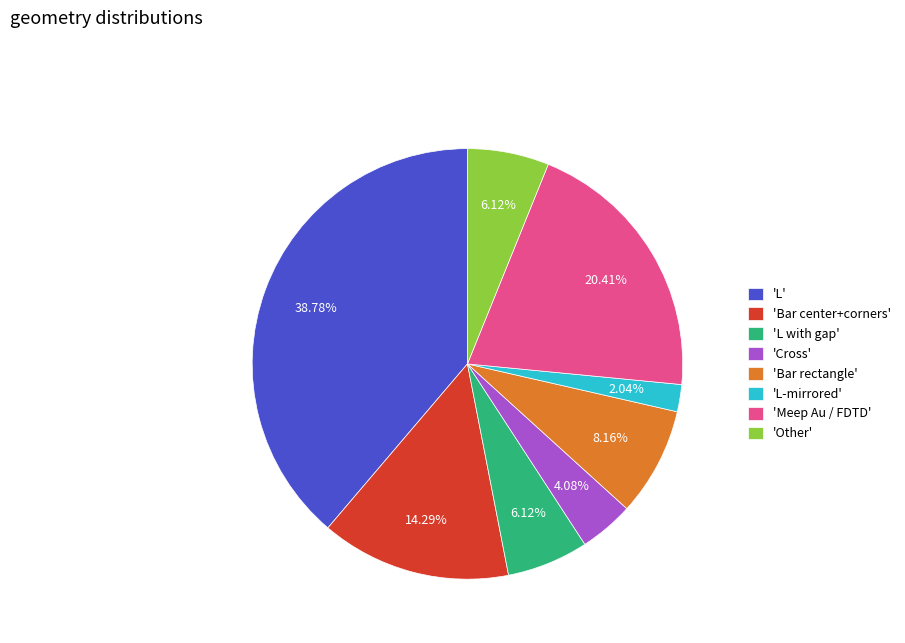

Do 'Cross' and 'Other' together represent more than half of the pie?

No